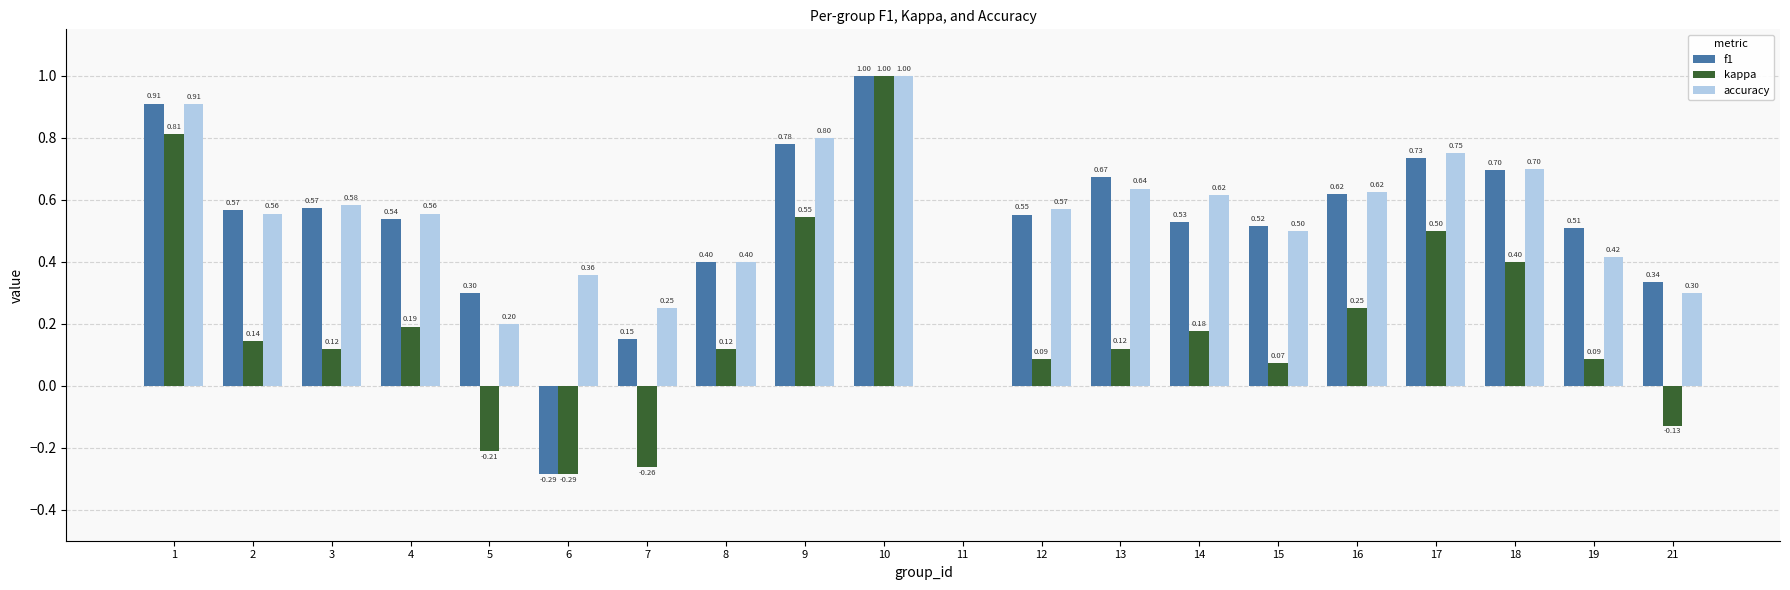

Which series changed the most between 9 and 11?

accuracy